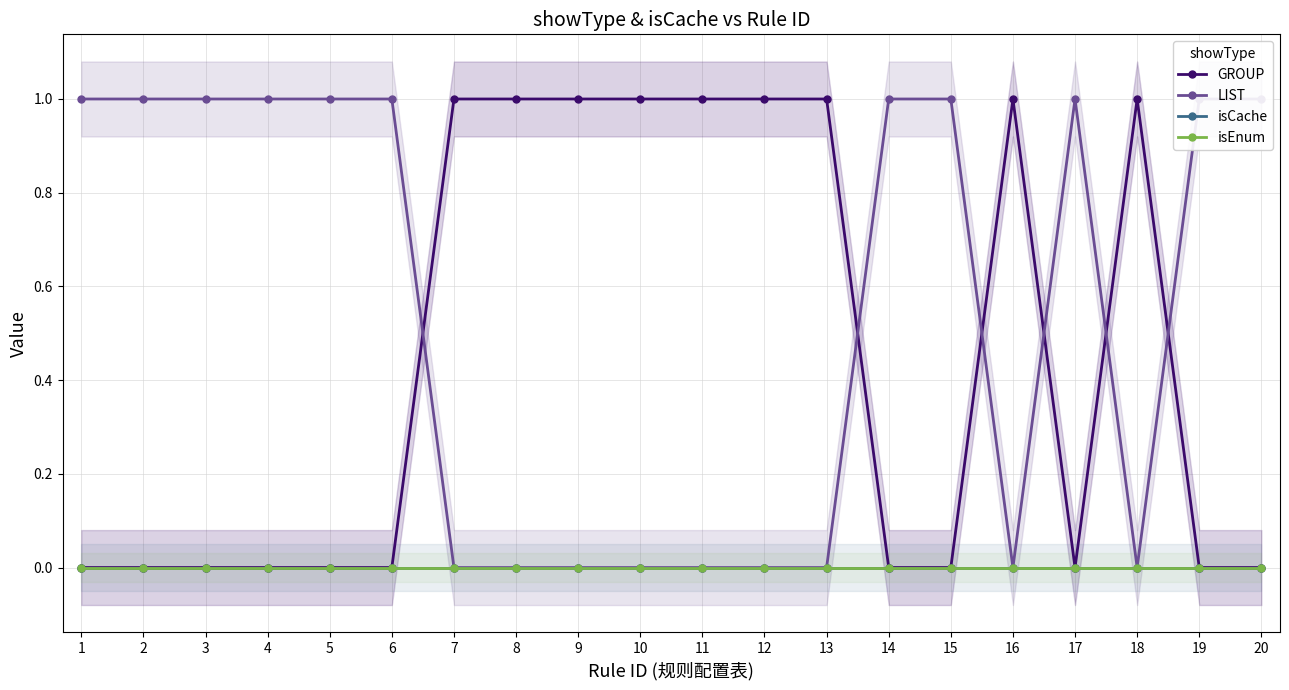

True or false: GROUP and LIST cross at least once.

True